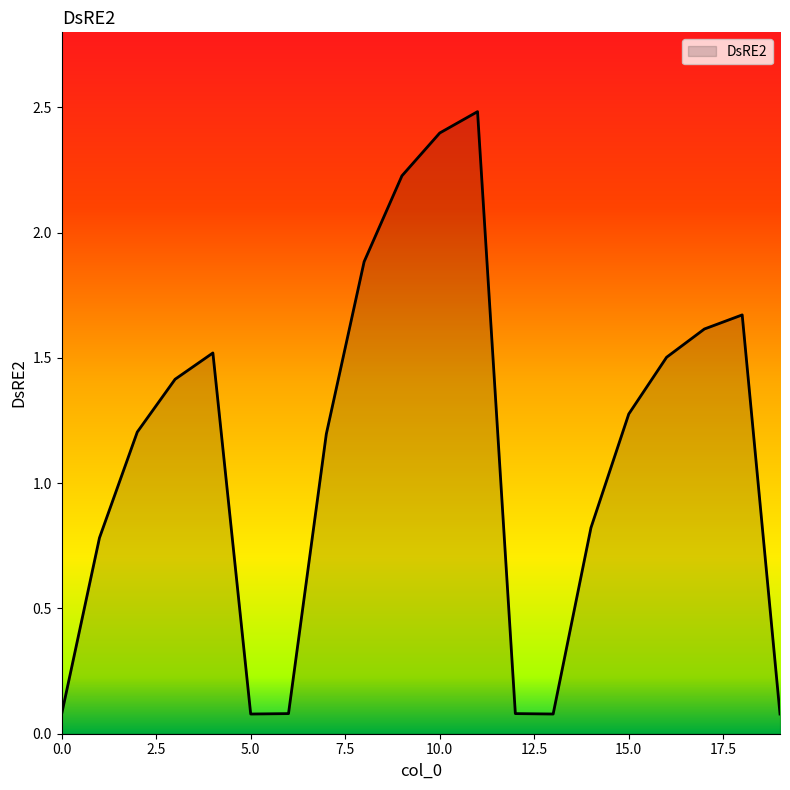

What is the difference between the maximum and minimum values?

2.4